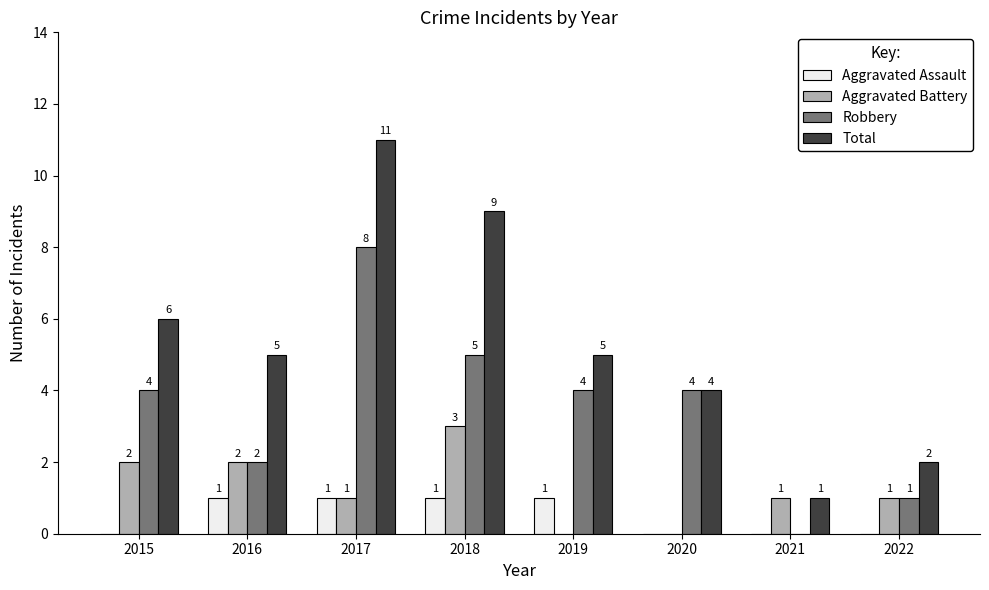

How many groups of bars are there?

8